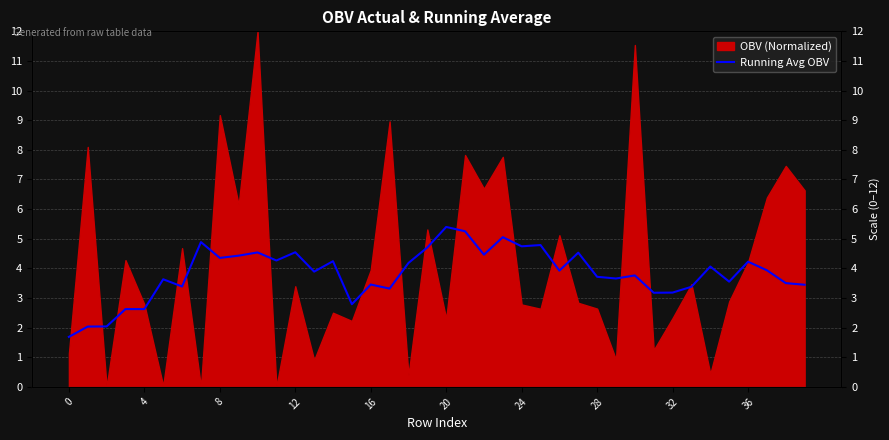

Does the chart display data point markers on the line(s)?

No